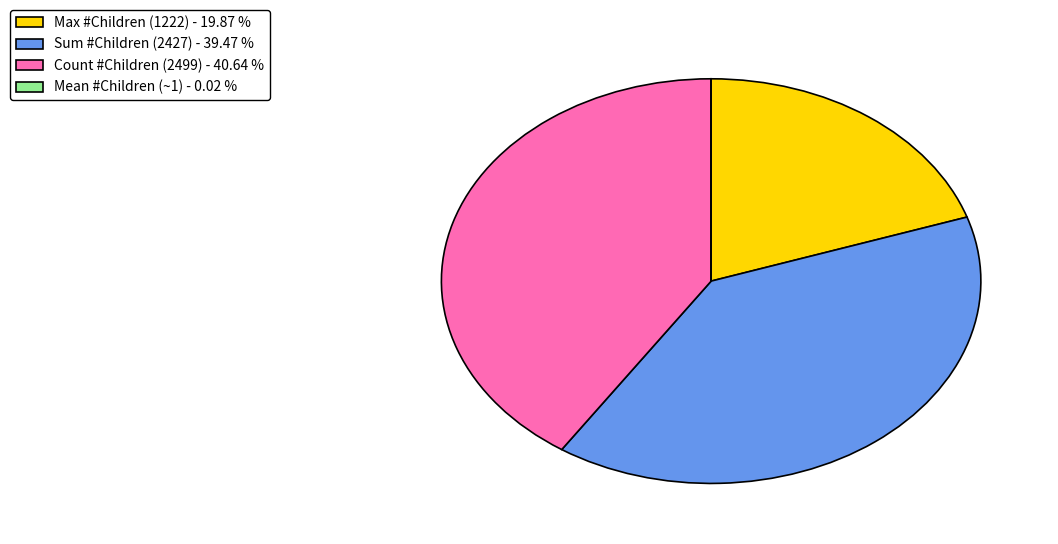

What is the largest slice in the pie chart?

Count #Children (2499) - 40.64 %